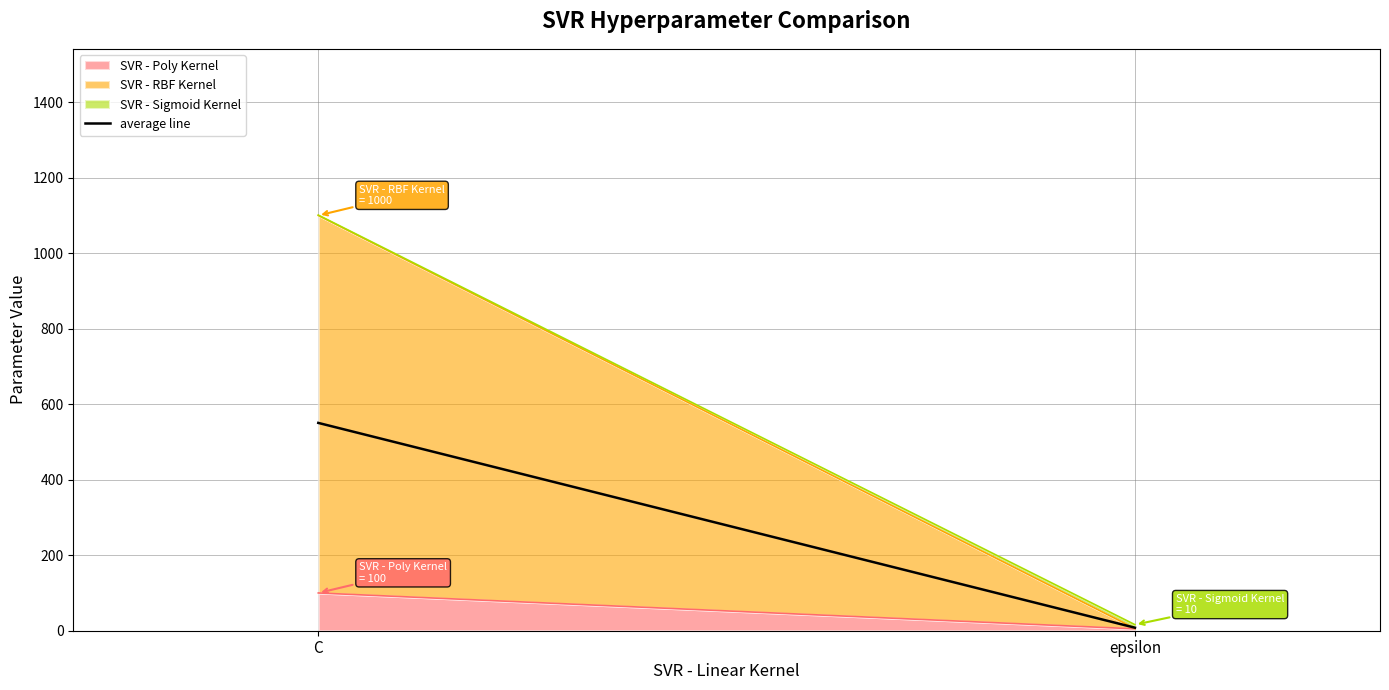

Reading left to right, extract all data points from this chart.

C=550.5	epsilon=8.0